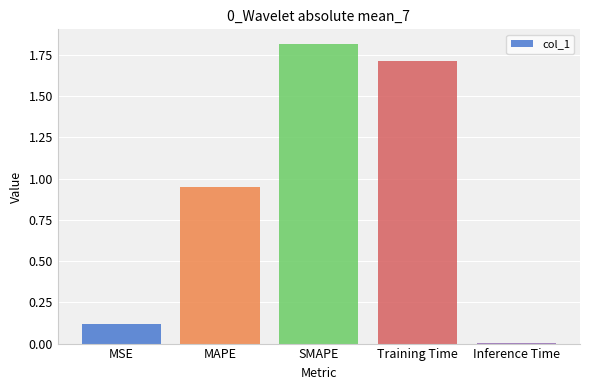

Which label corresponds to the largest value in the chart?

SMAPE